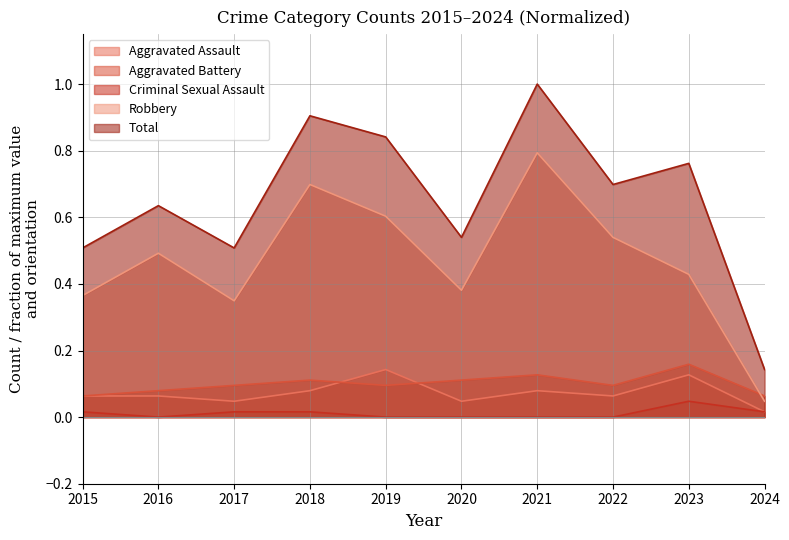

What is the difference between the second highest and minimum values in the Total series?

0.8